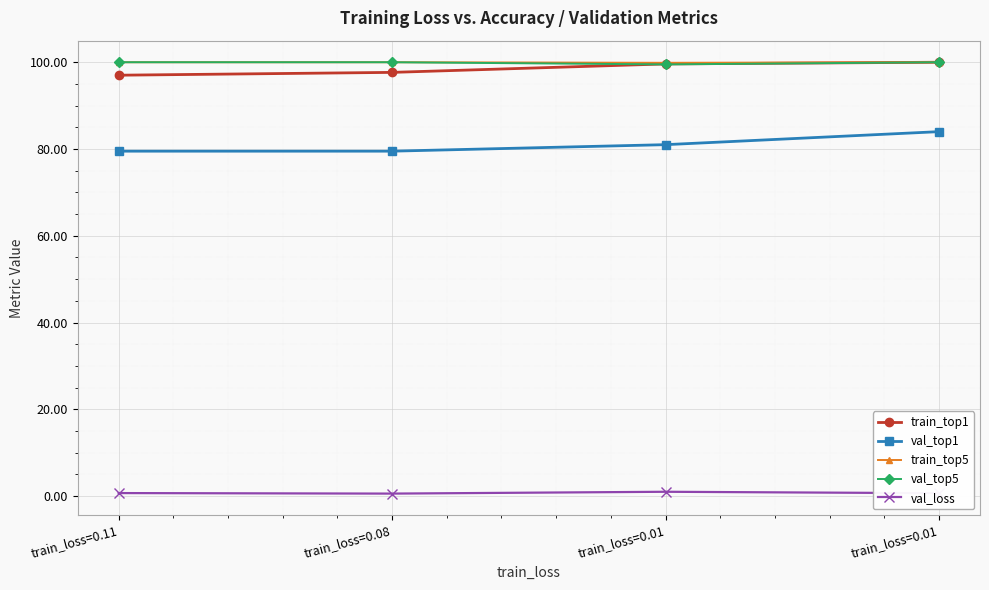

True or false: val_loss and val_top1 intersect in this chart.

False